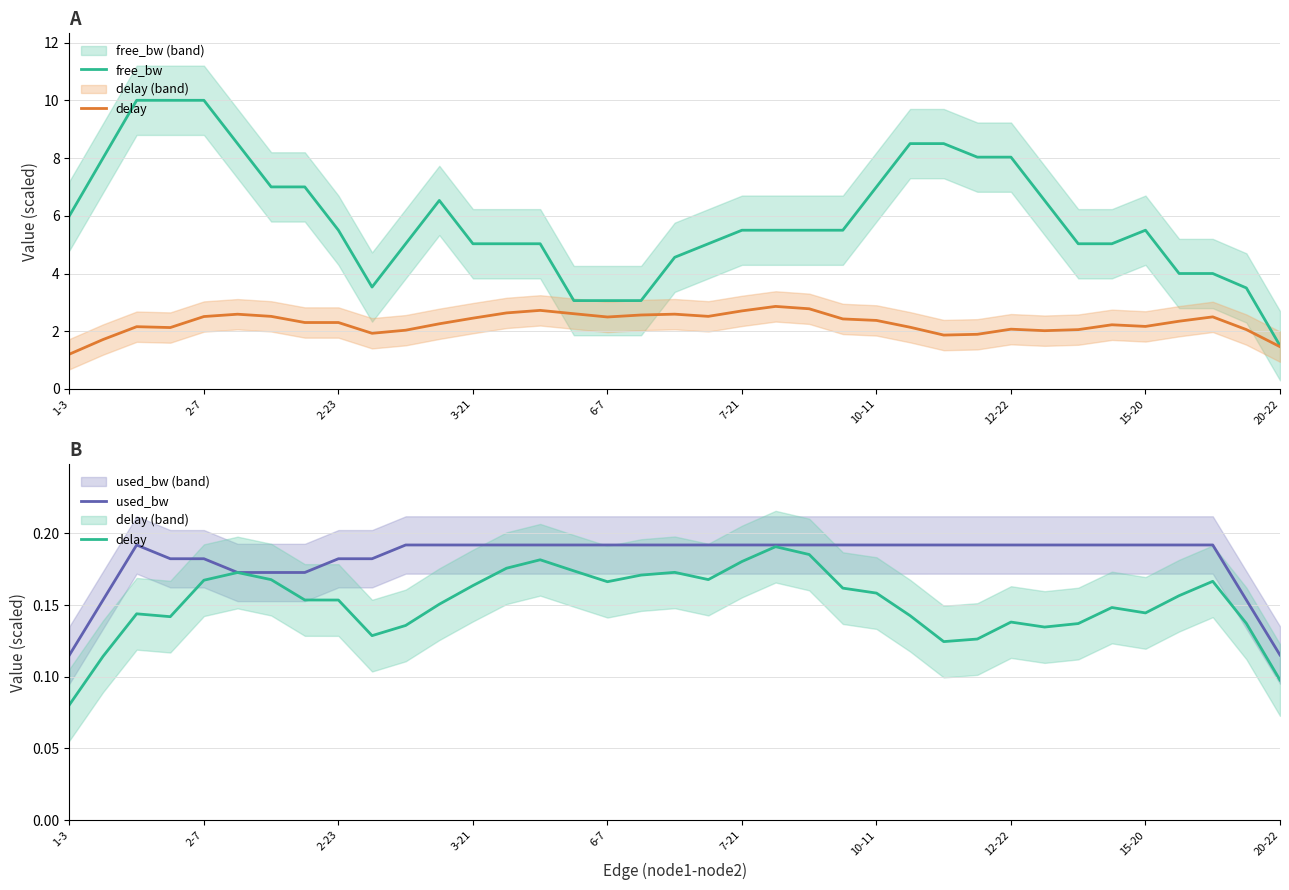

What is the difference between the maximum and second lowest values in the delay series?

0.1